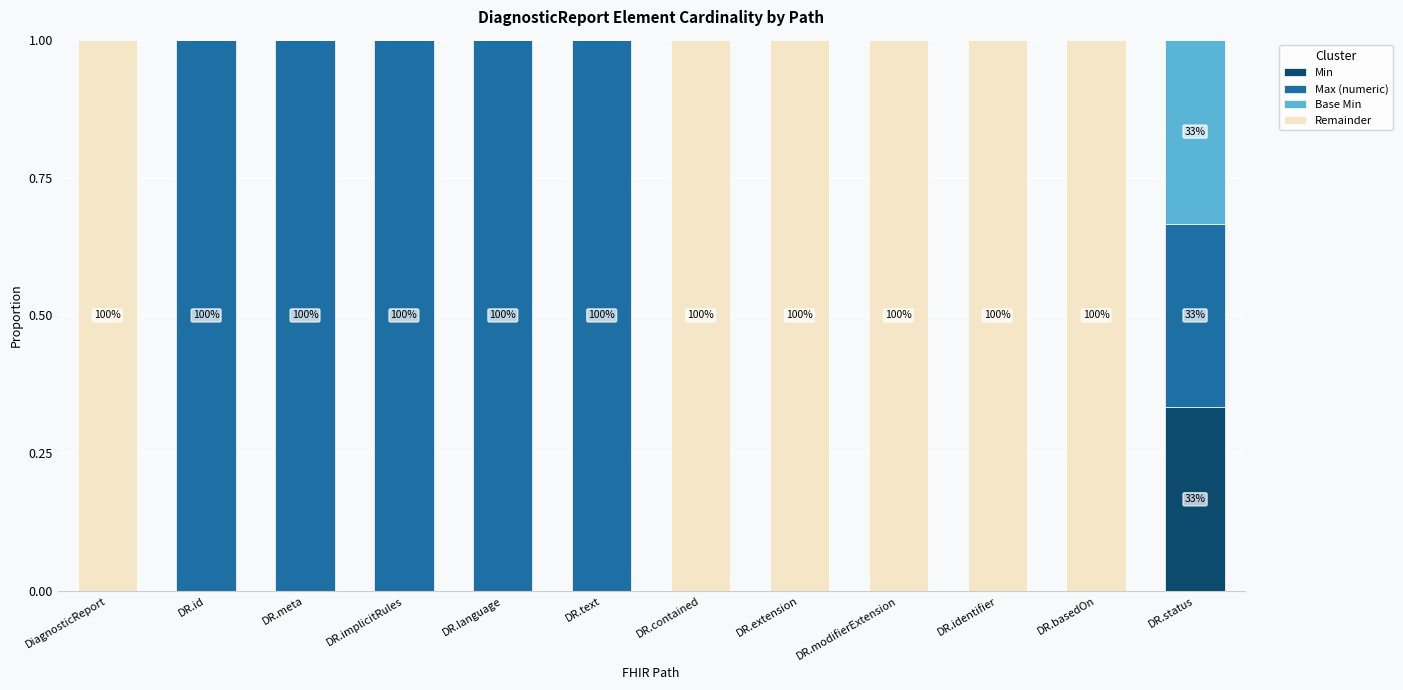

What is the total value across all series at DR.meta?

1.0